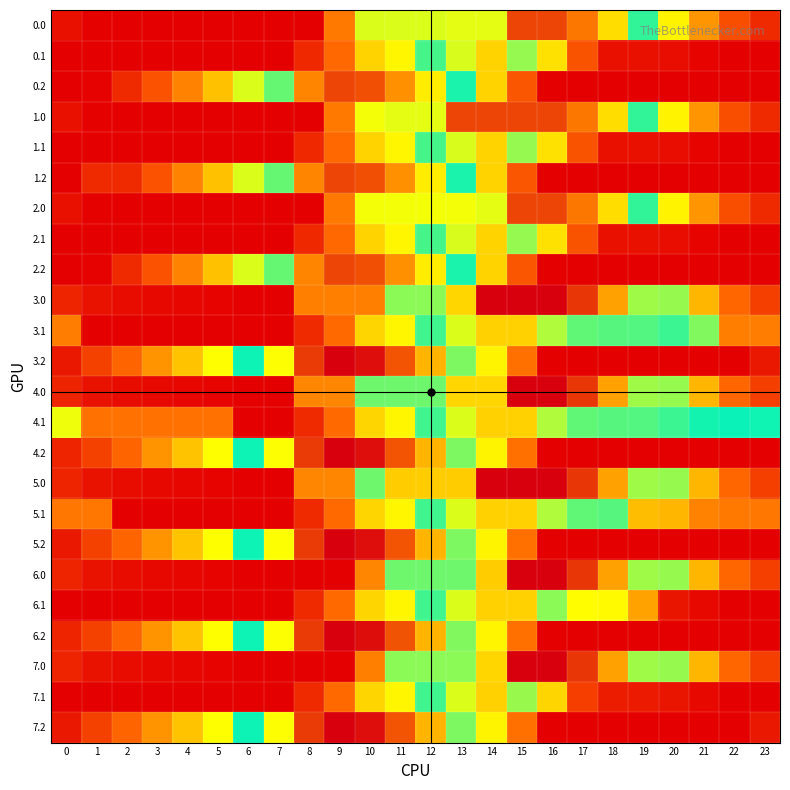

At how many categories does at least one series exceed 1191?

11